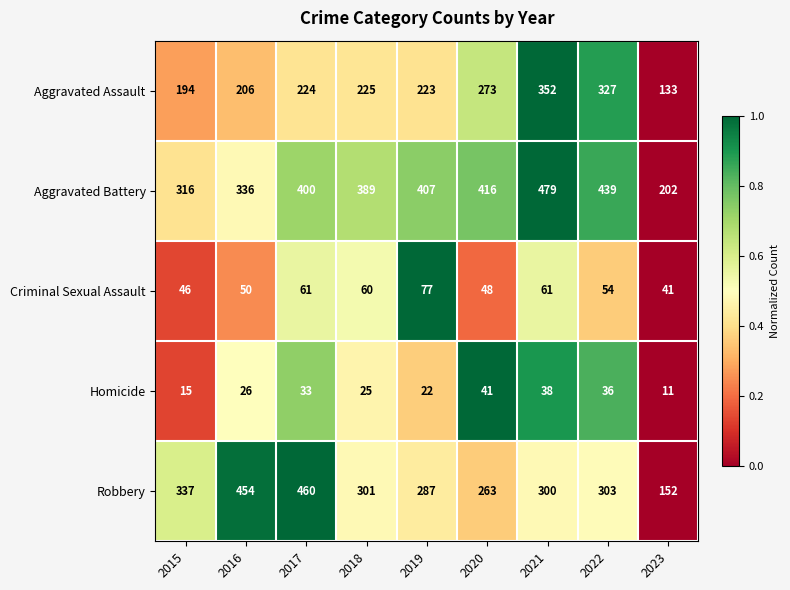

What is the difference between the Robbery values at 2017 and 2022?

157